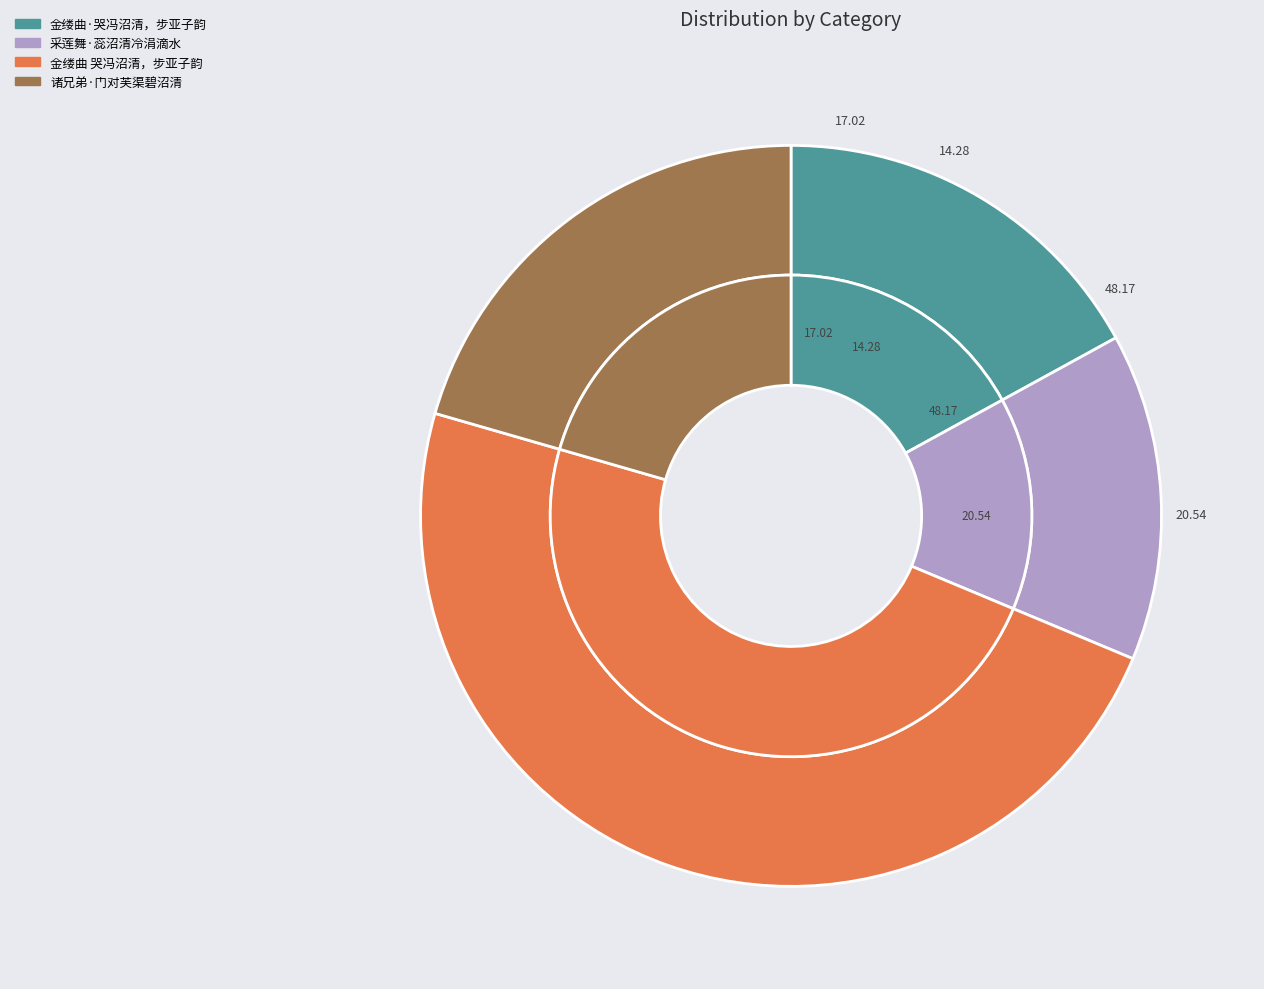

Rank the categories by value from highest to lowest.

金缕曲 哭冯沼清，步亚子韵, 诸兄弟·门对芙渠碧沼清, 金缕曲·哭冯沼清，步亚子韵, 采莲舞·蕊沼清冷涓滴水